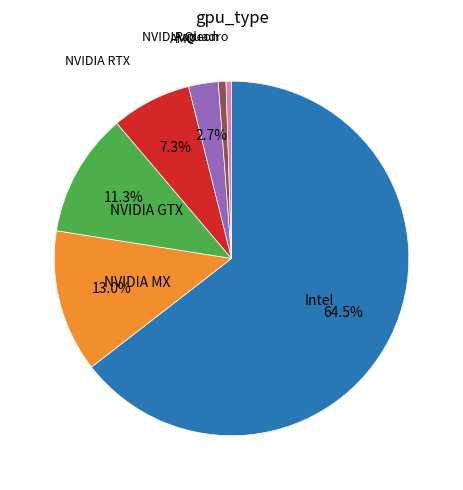

Is there a majority slice in this chart?

Yes